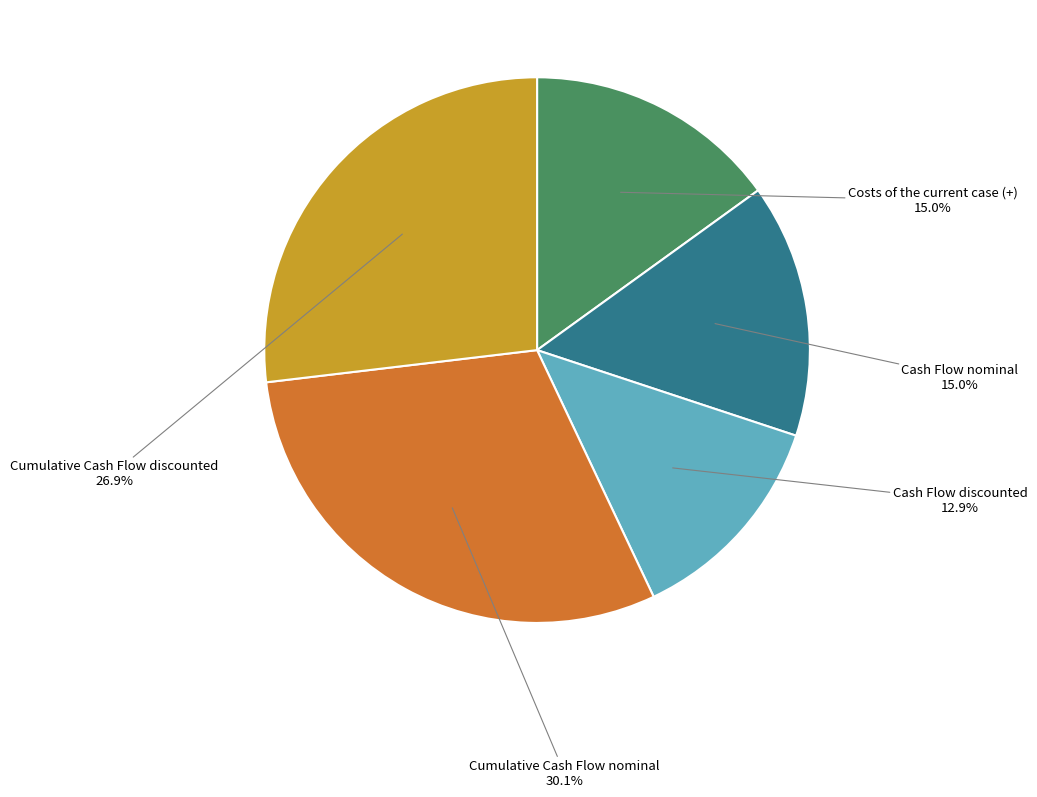

Count the number of slices in the pie.

5